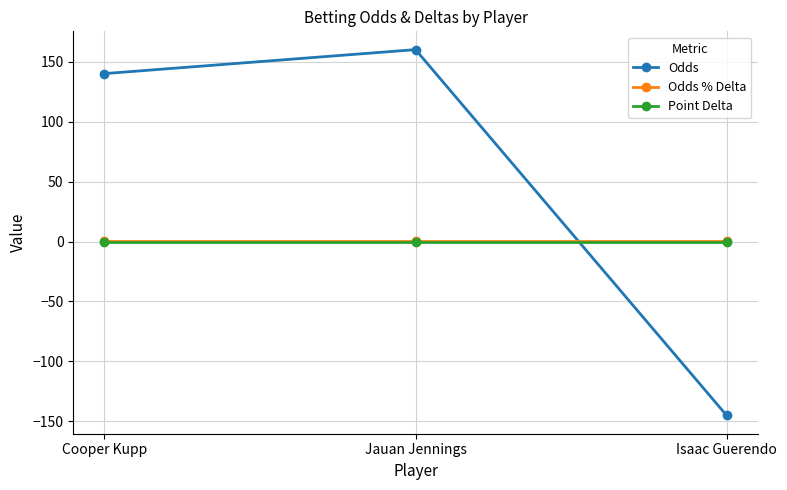

The Point Delta series shows 0.0 at Jauan Jennings. True or false?

True